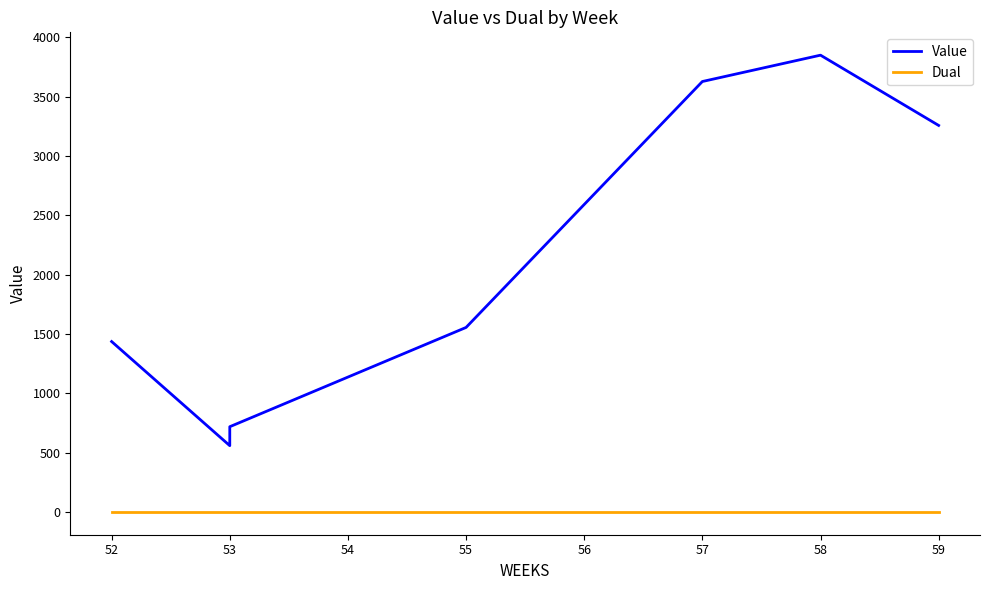

What is the difference between the second highest and minimum values in the Value series?

3070.3